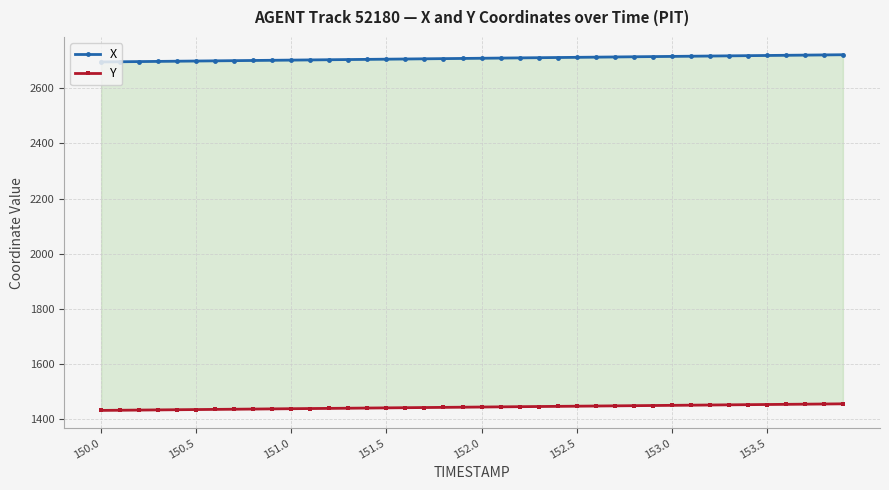

True or false: Y and X intersect in this chart.

False